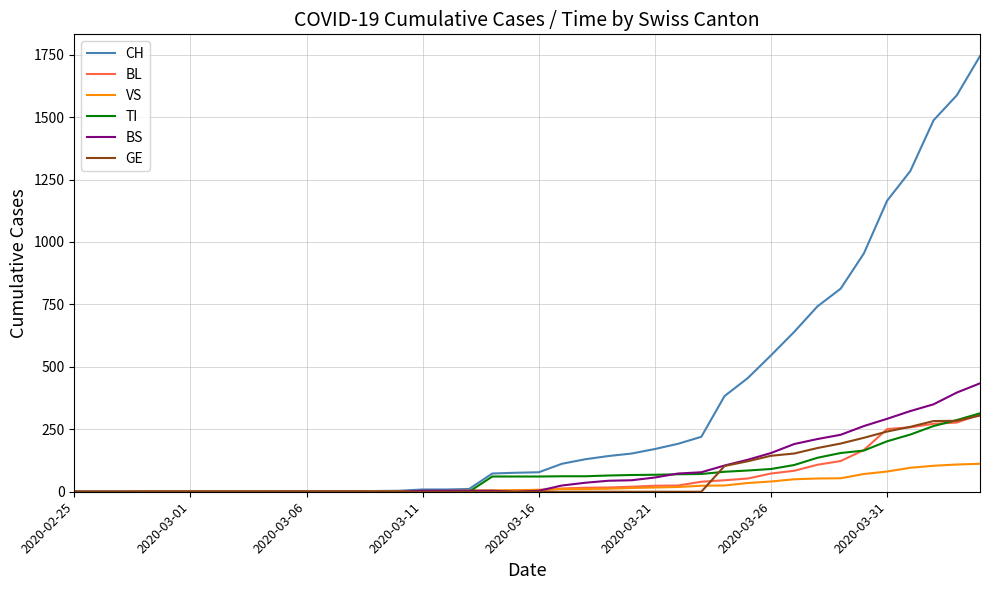

What is the highest value of the VS series?

112